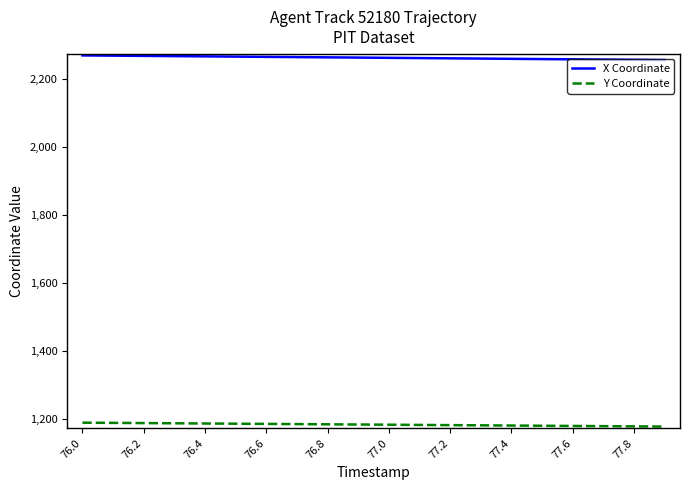

True or false: X Coordinate and Y Coordinate cross at least once.

False